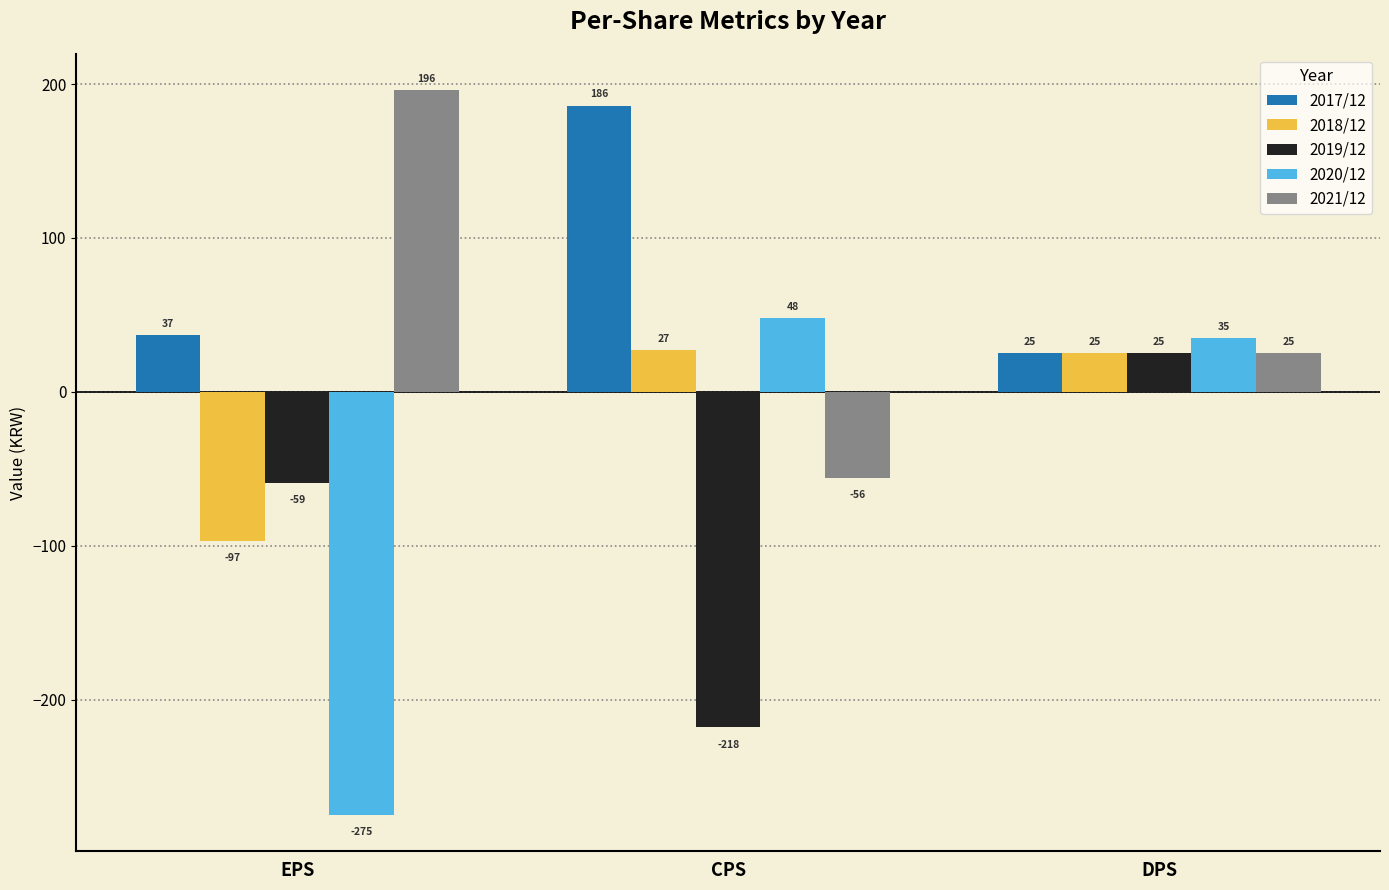

The value of 2020/12 at DPS is 51. True or false?

False